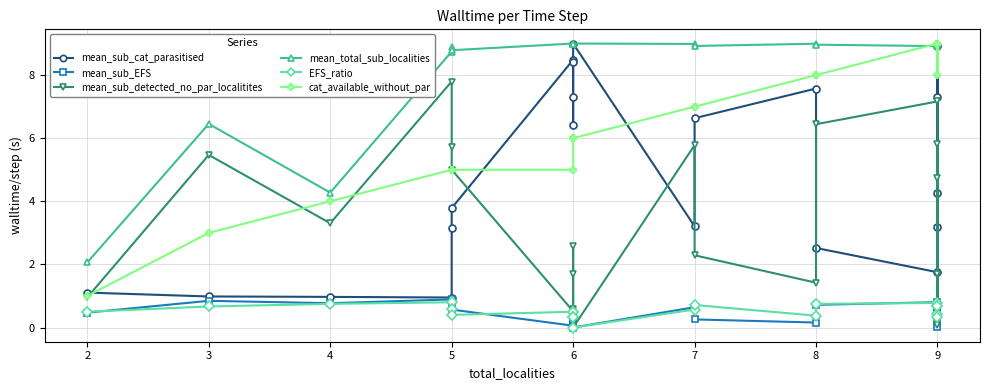

What is the average value of the mean_sub_EFS series?

0.4